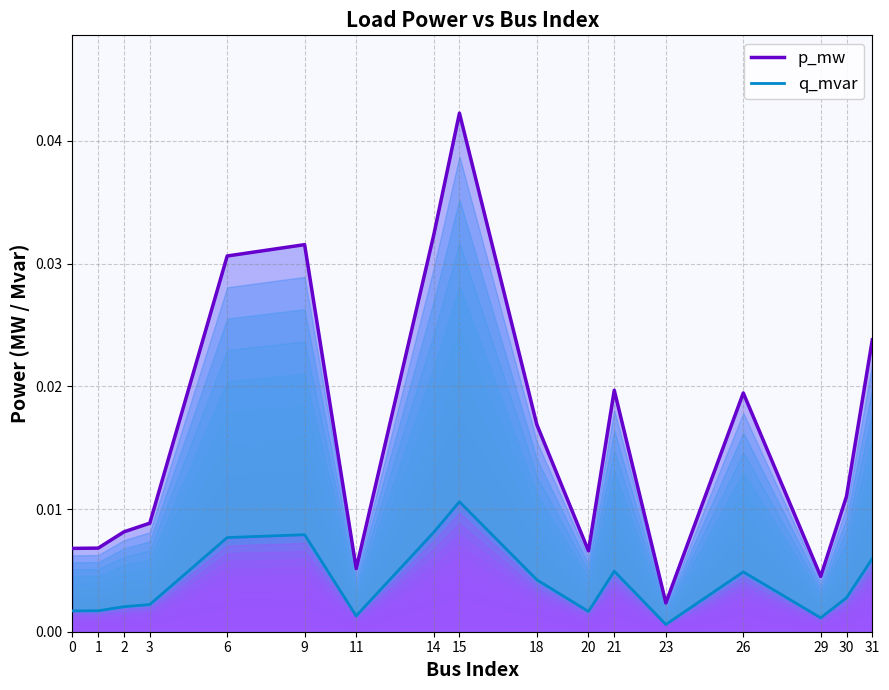

The value of p_mw at 11 is 0.0. True or false?

False